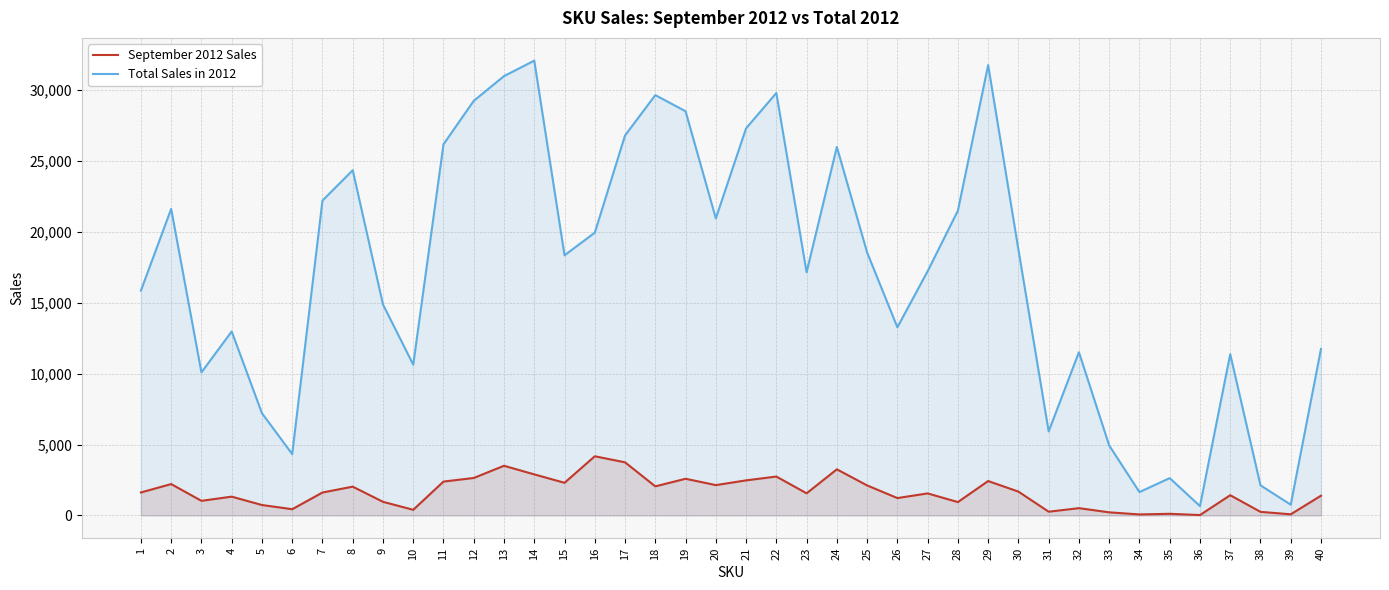

Reading left to right, transcribe all the data shown in this chart.

September 2012 Sales: 1622	2212	1032	1327	737	442	1618	2031	963	400	2388	2642	3501	2895	2303	4171	3744	2052	2586	2140	2473	2743	1561	3252	2117	1226	1555	944	2426	1682	266	516	221	74	118	30	1428	256	83	1395
Total Sales in 2012: 15841	21598	10080	12963	7205	4325	22183	24322	14865	10624	26149	29211	30952	32042	18329	19922	26772	29613	28476	20930	27274	29764	17135	25962	18528	13258	17208	21474	31730	18730	5922	11502	4931	1648	2632	662	11365	2125	759	11736